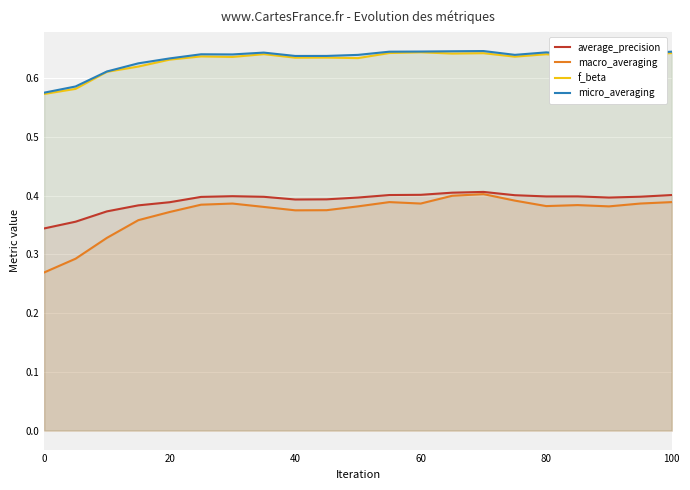

Which series has the widest spread of values?

macro_averaging